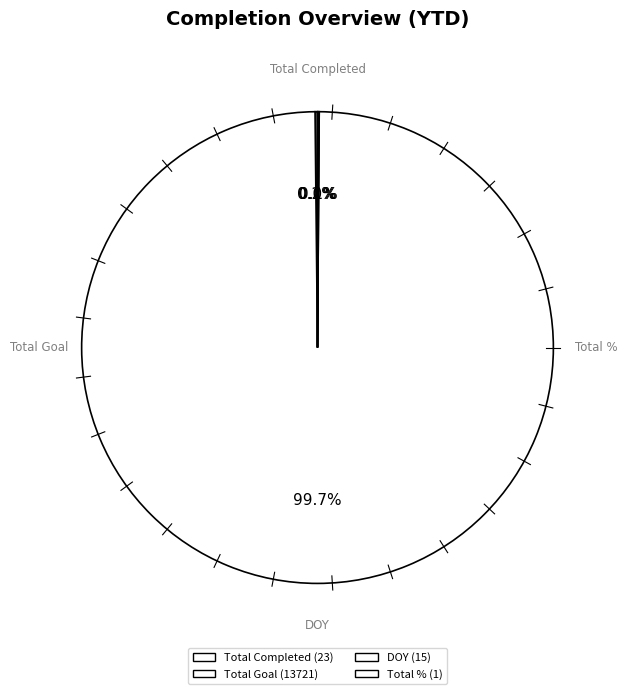

To the nearest percent, what is the combined percentage of Total % and Total Goal?

100%